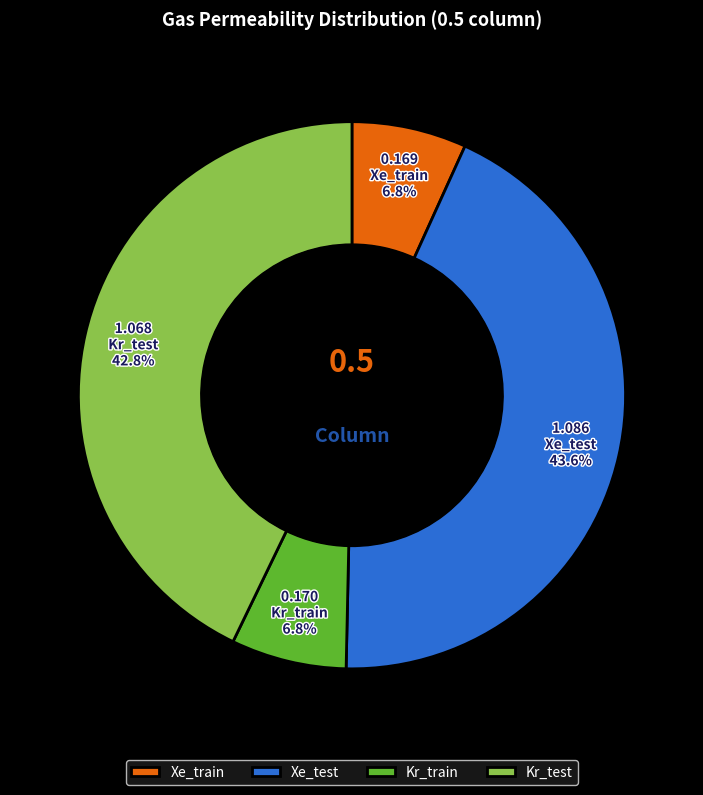

What percentage is NOT represented by Kr_test?

57.2%